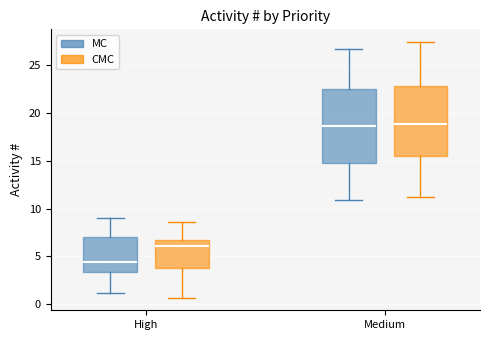

Where is the upper edge of the box for High (MC) on the y-axis? The values are not printed on the chart, so give them approximately, as read against the axis.

7.0